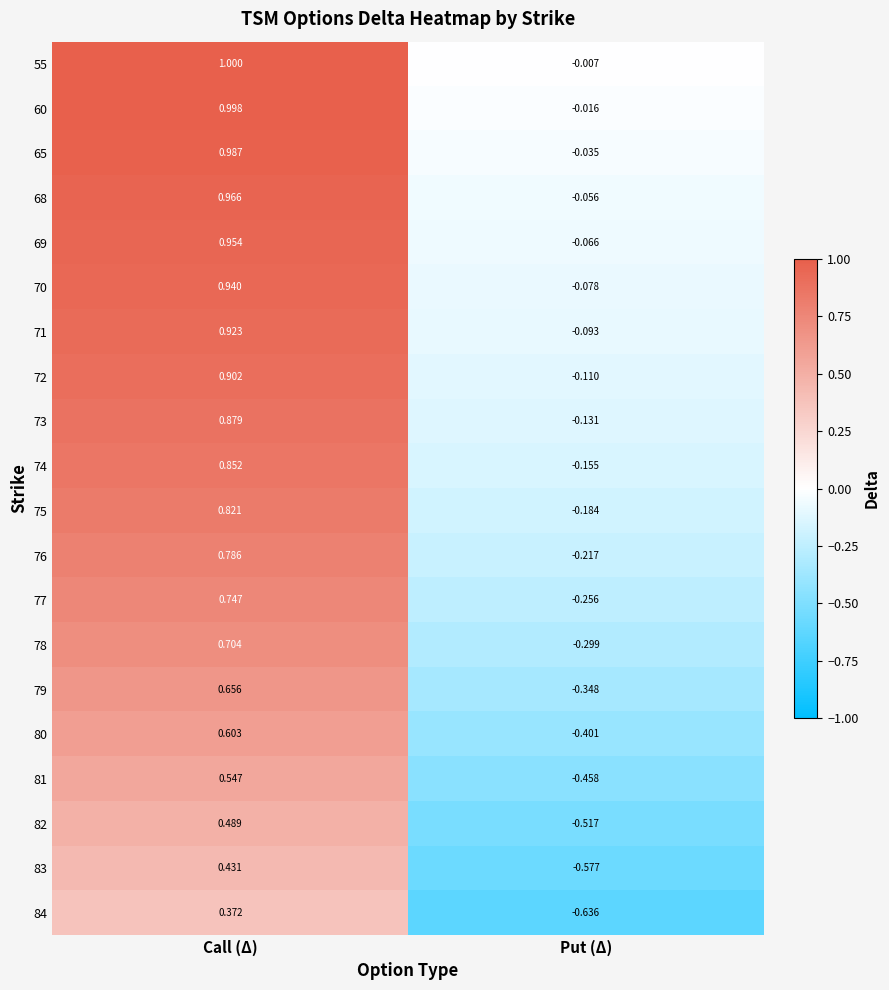

At which category does the chart reach its peak across all series?

Call (Δ)